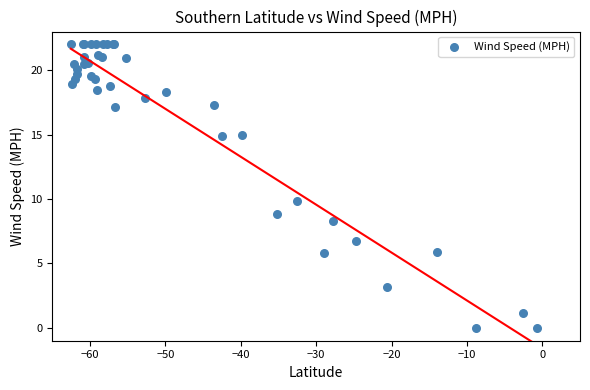

What Y value in the scatter plot is closest to 11?

9.8